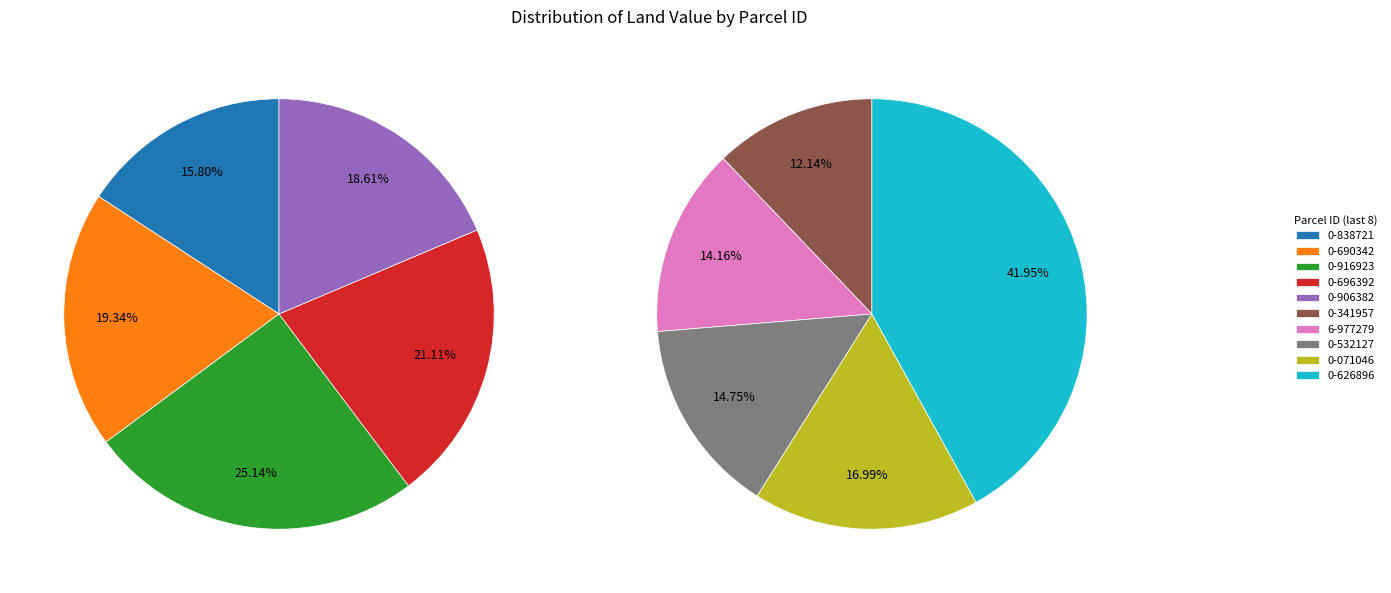

Do 68113-00-916923 and 67110-00-341957 together represent more than half of the pie?

No